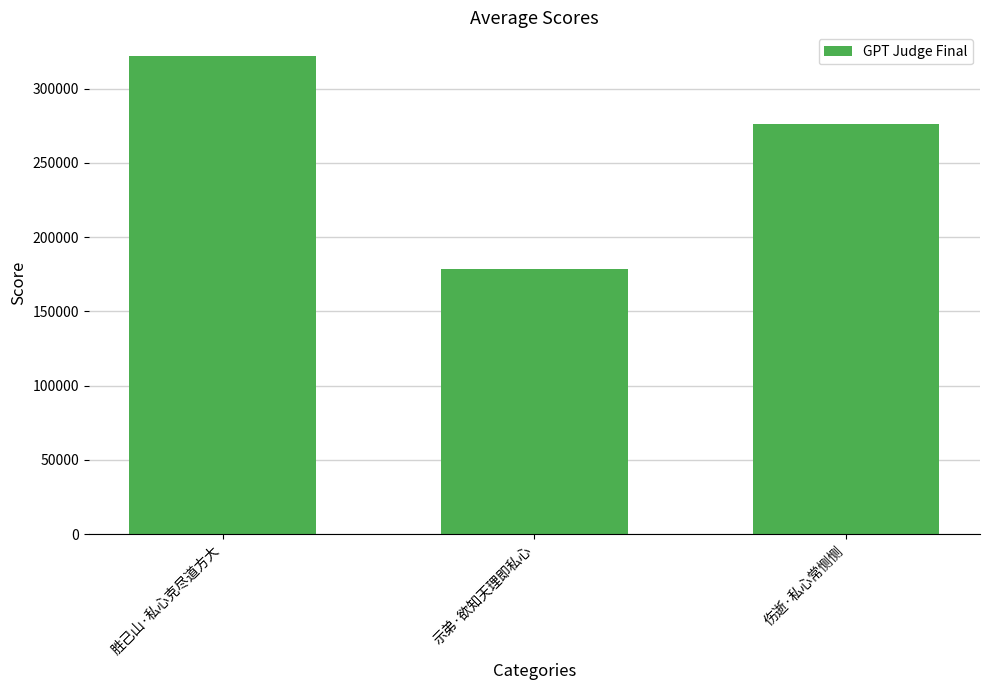

How many values are between 178425 and 321742?

3